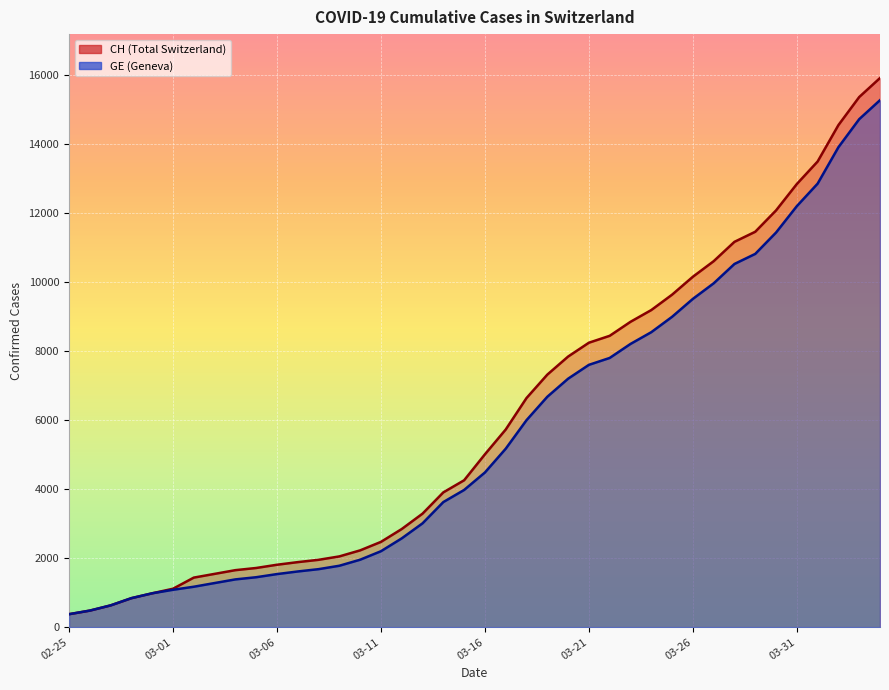

Is it true that GE equals 3764 at 2020-03-27?

False